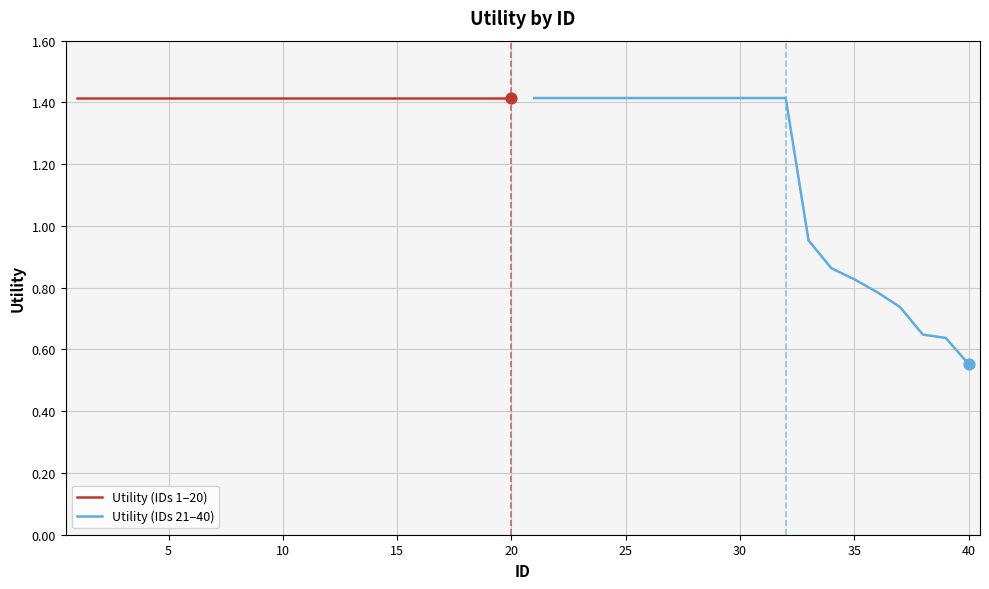

What are all the series names shown in the legend?

Utility (IDs 1–20), Utility (IDs 21–40)